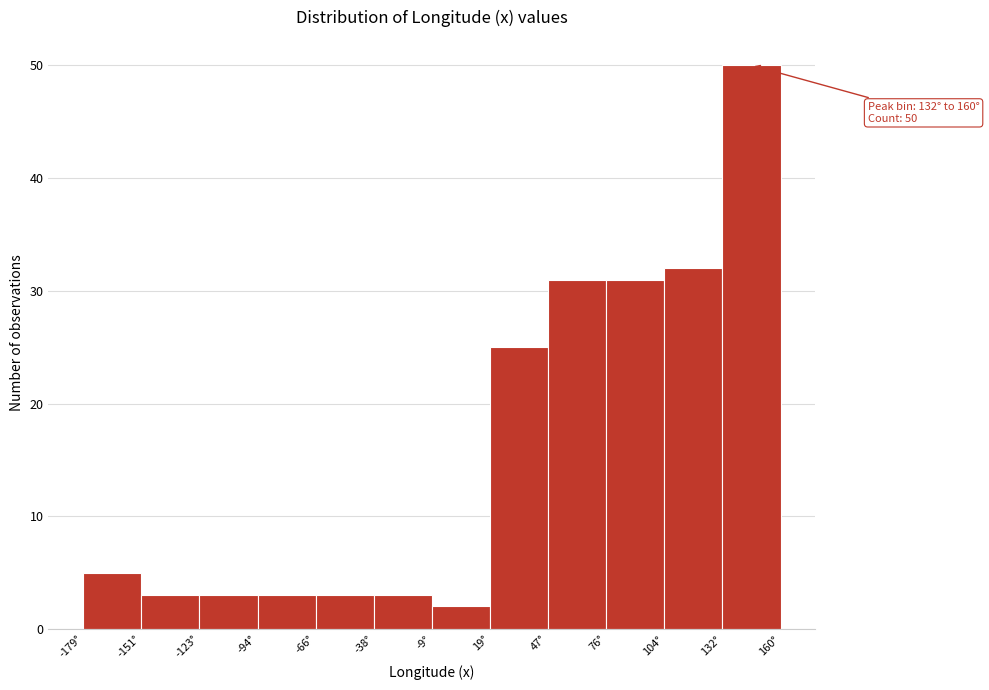

Which range on the x-axis has the tallest bar?

130 to 160